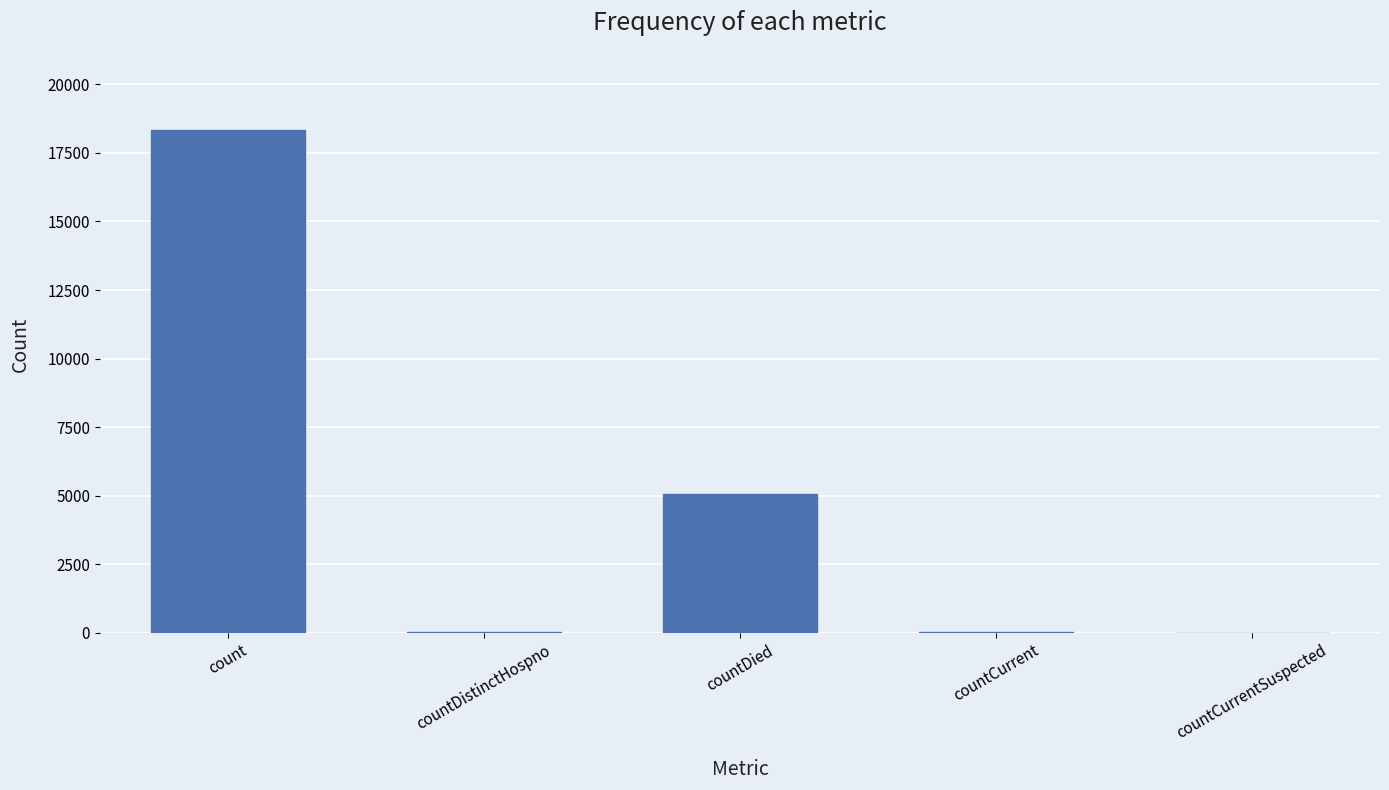

Are the bars horizontal?

No